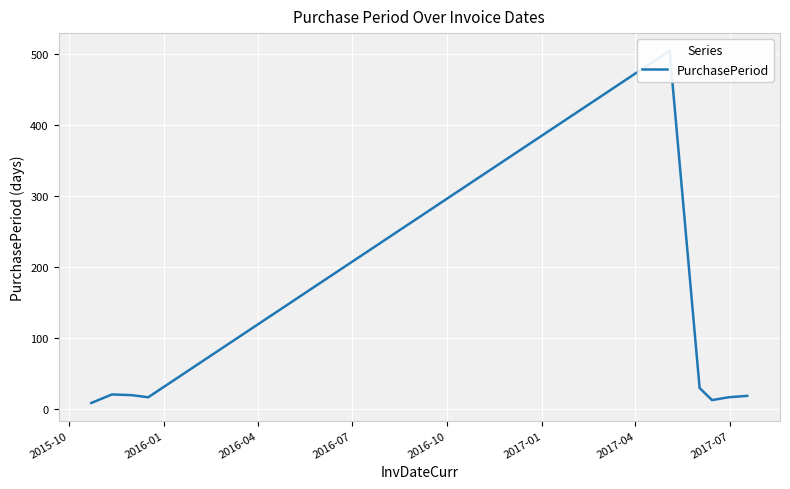

What is the minimum value shown in the chart?

8